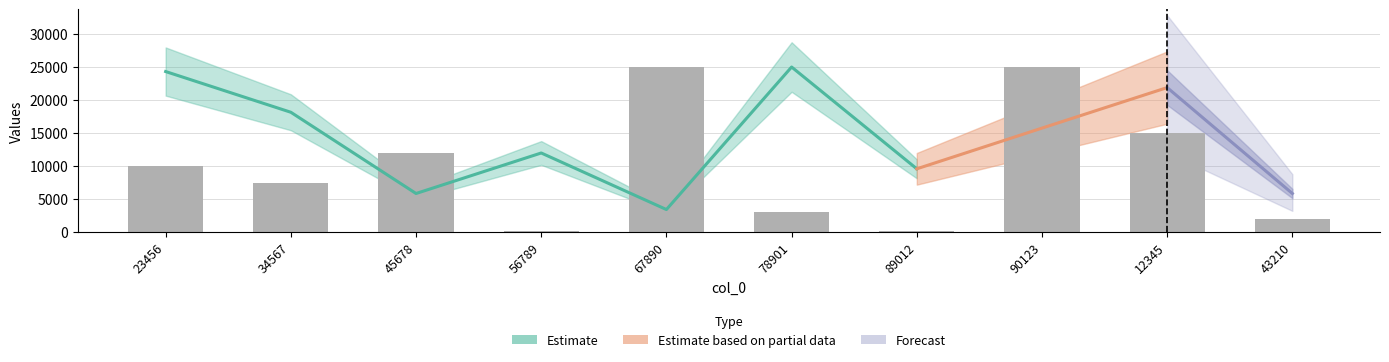

What is the label of the 8th bar from the left?

90123